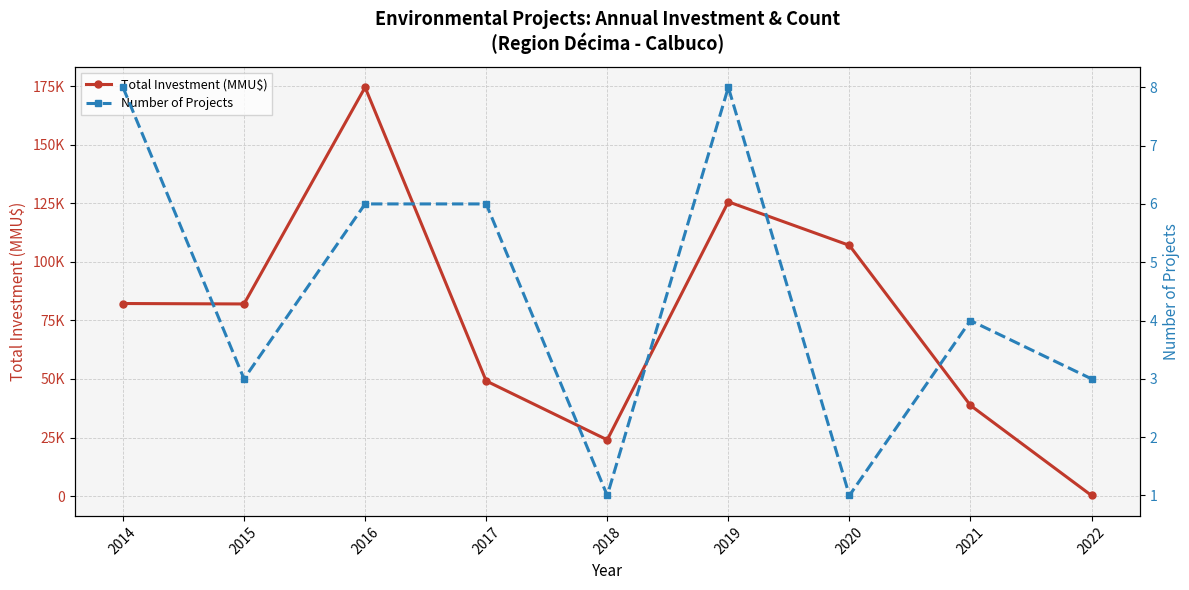

What is the maximum value shown in the chart?

174471